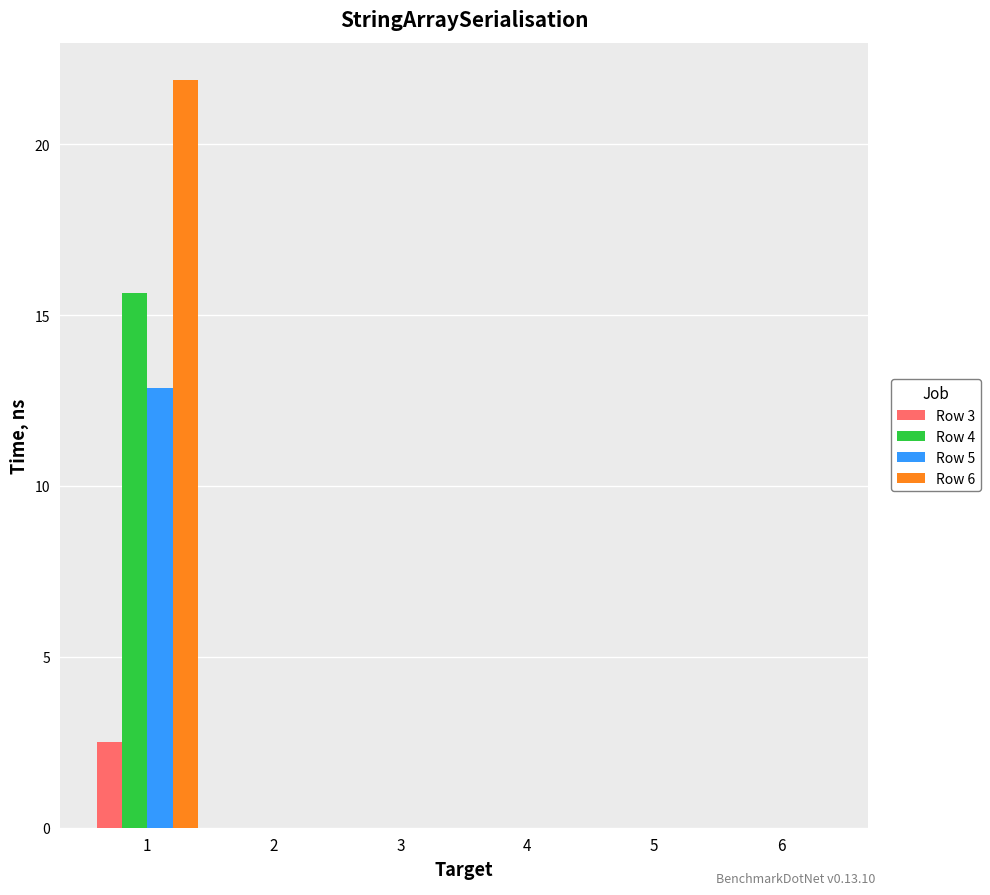

Count the number of data series in this chart.

4